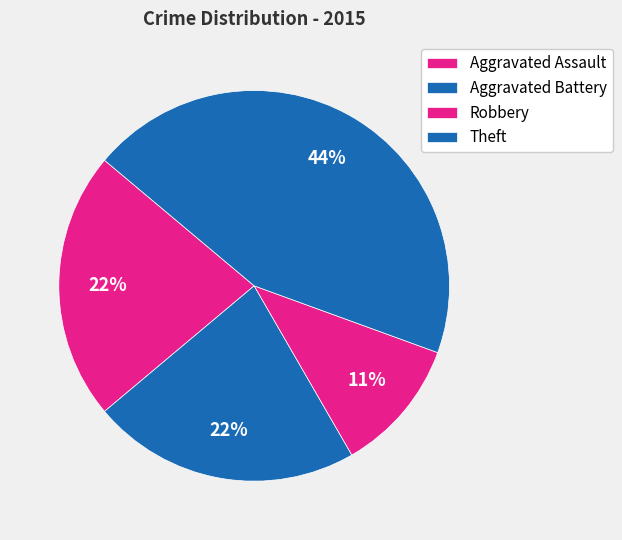

To the nearest percent, what portion does Robbery represent?

11%